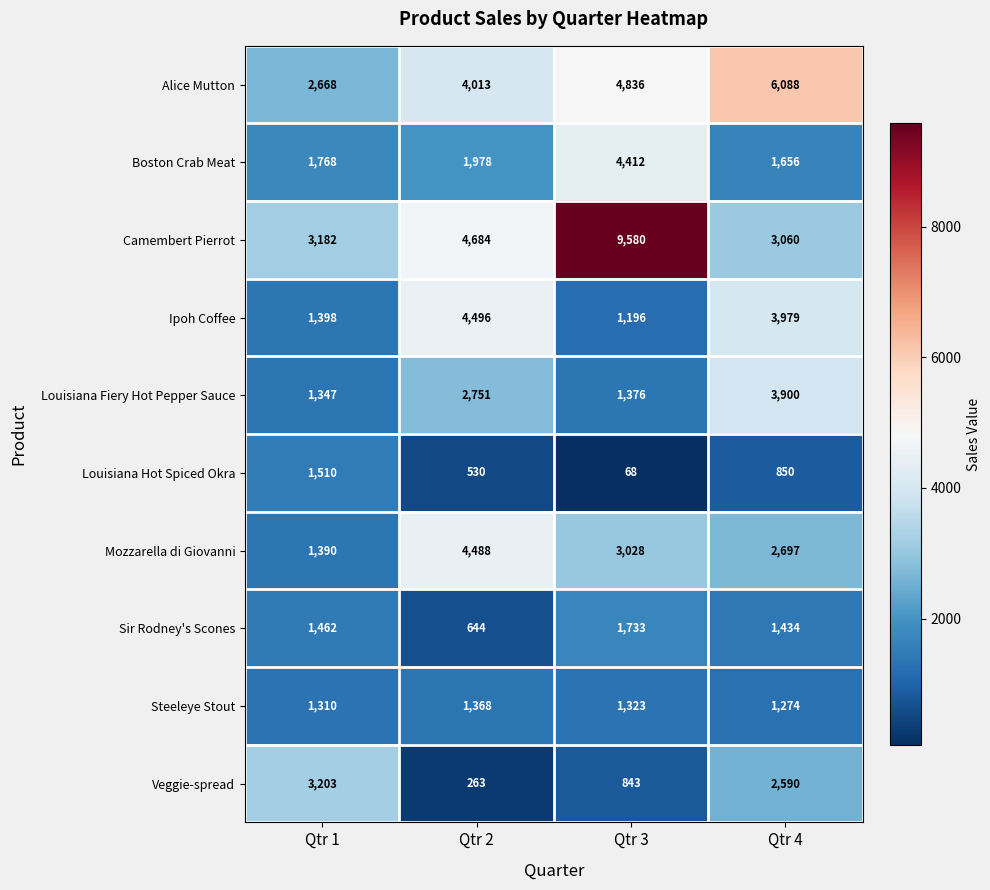

How many Veggie-spread values are between 843 and 3203?

3